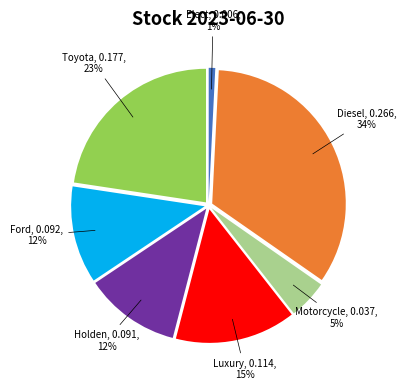

Which has a higher value, Holden, 0.091, 12% or Toyota, 0.177, 23%?

Toyota, 0.177, 23%